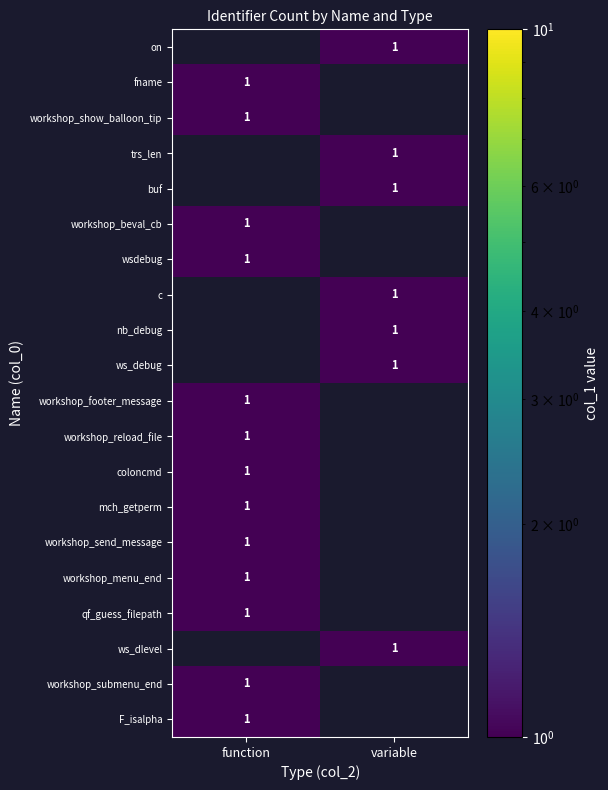

True or false: workshop_submenu_end has a value of 0 at function.

False